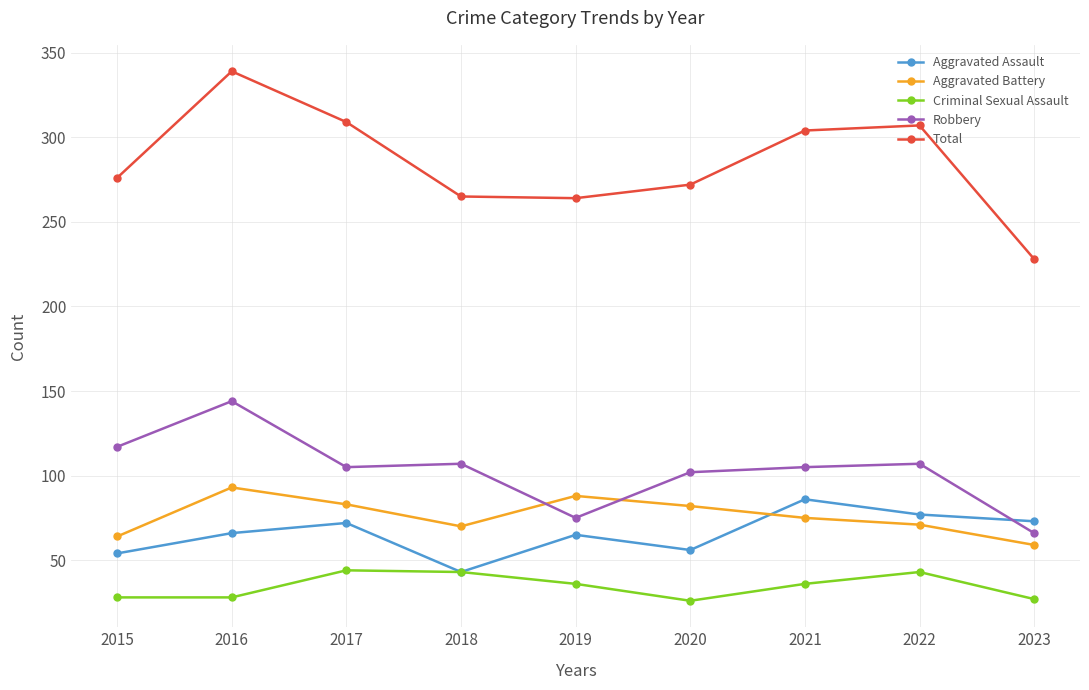

What are all the series names shown in the legend?

Aggravated Assault, Aggravated Battery, Criminal Sexual Assault, Robbery, Total